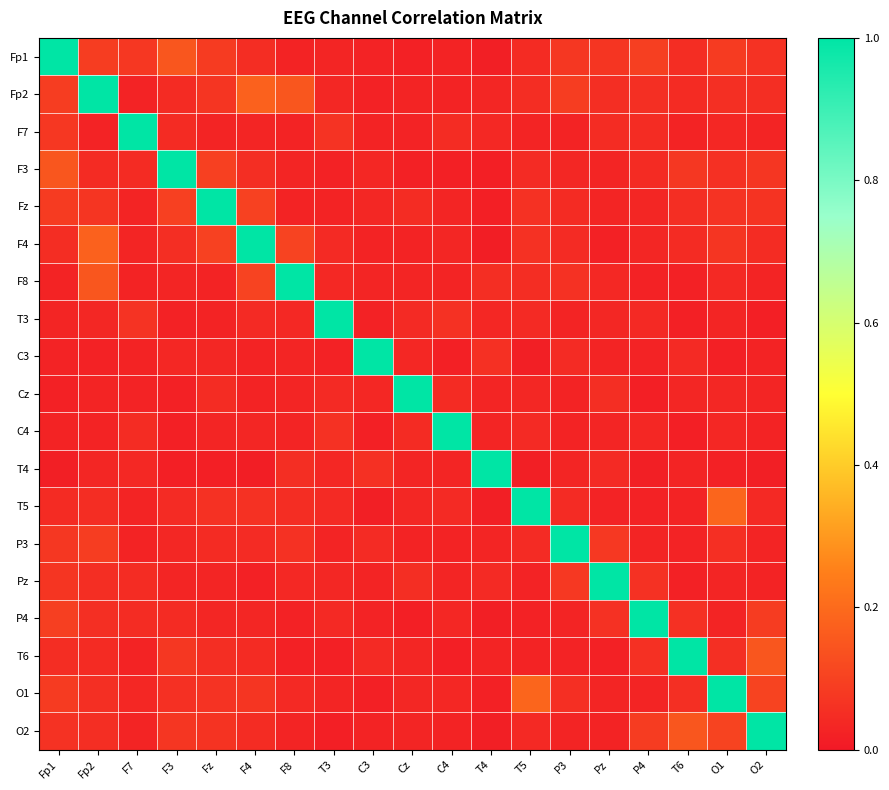

Between F8 and P3, which series saw the biggest shift?

F8